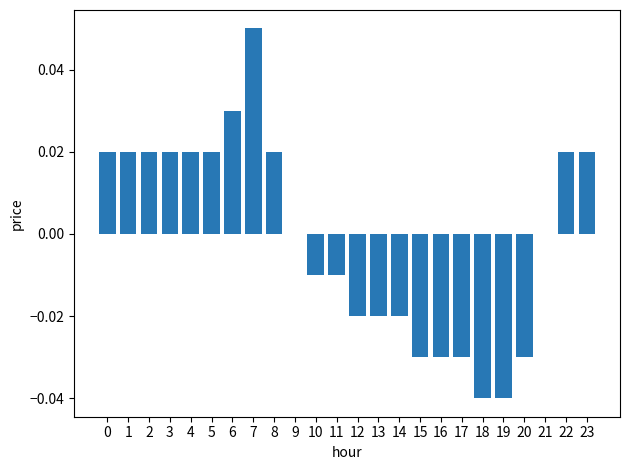

The value at 2 is 0.0. True or false?

True